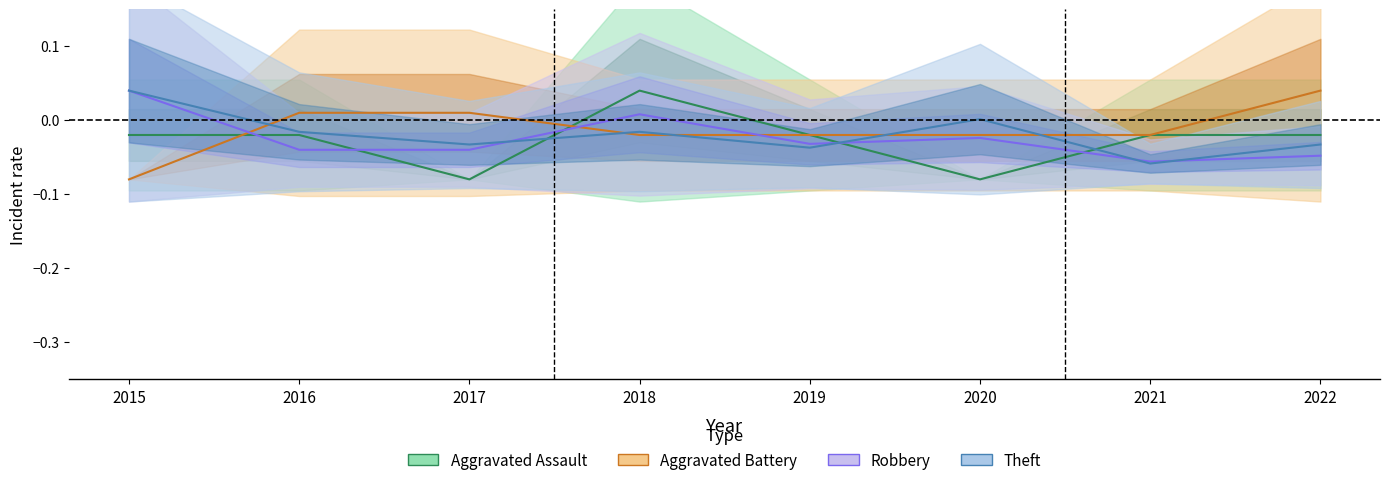

How many negative values does the Aggravated Battery series have?

5